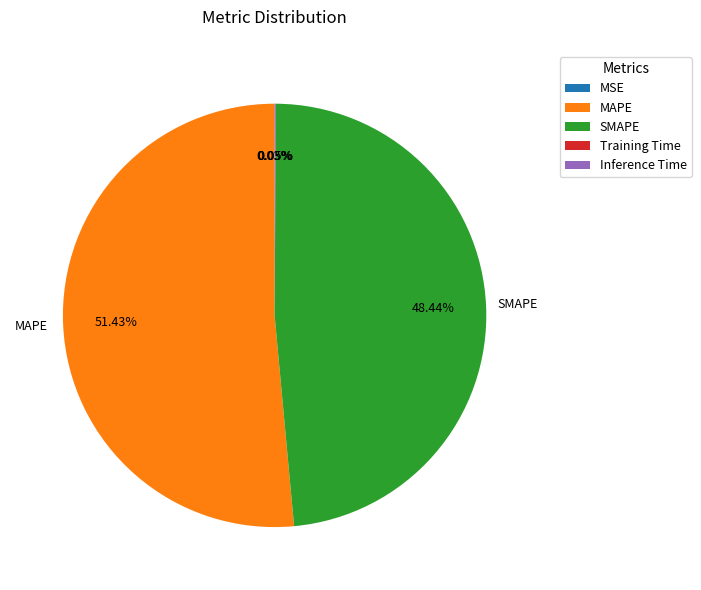

Which category has the biggest portion of the pie?

MAPE